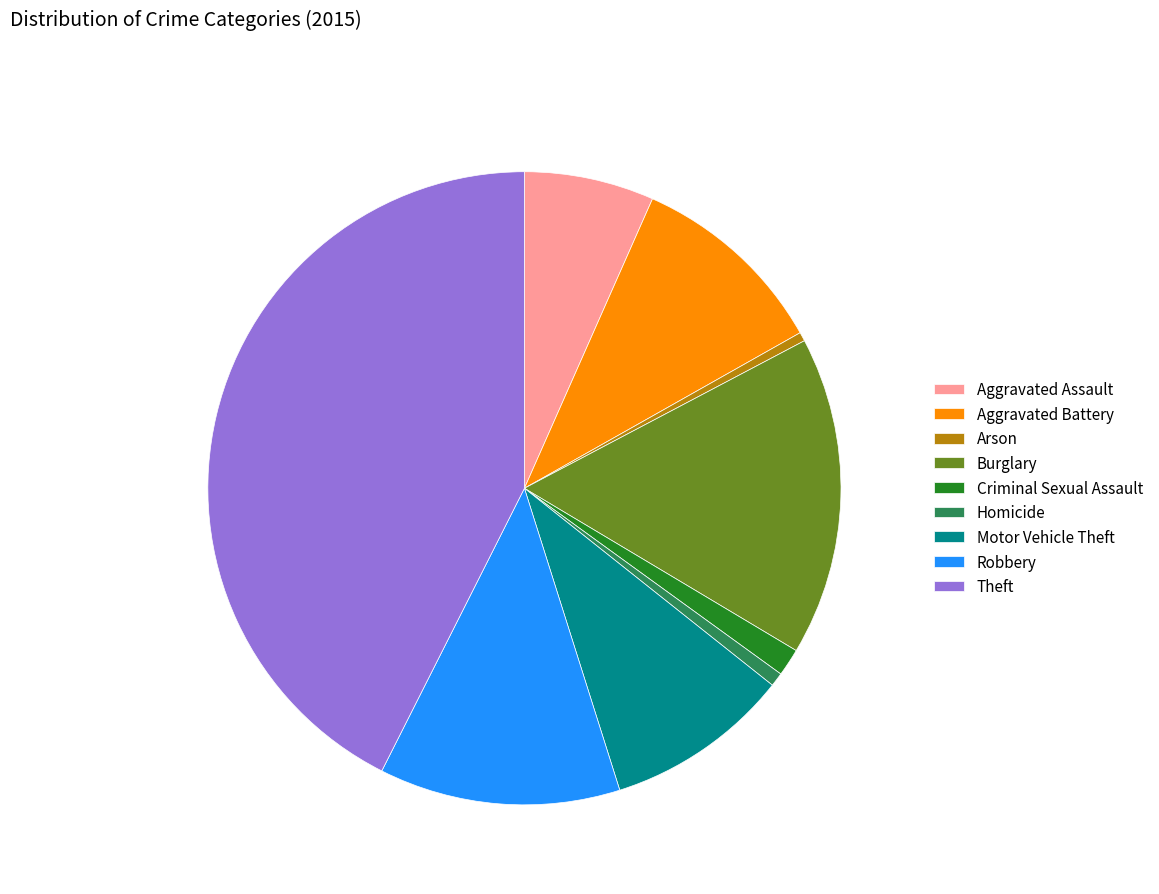

Approximately how many times larger is the value at Criminal Sexual Assault compared to Robbery?

0.1